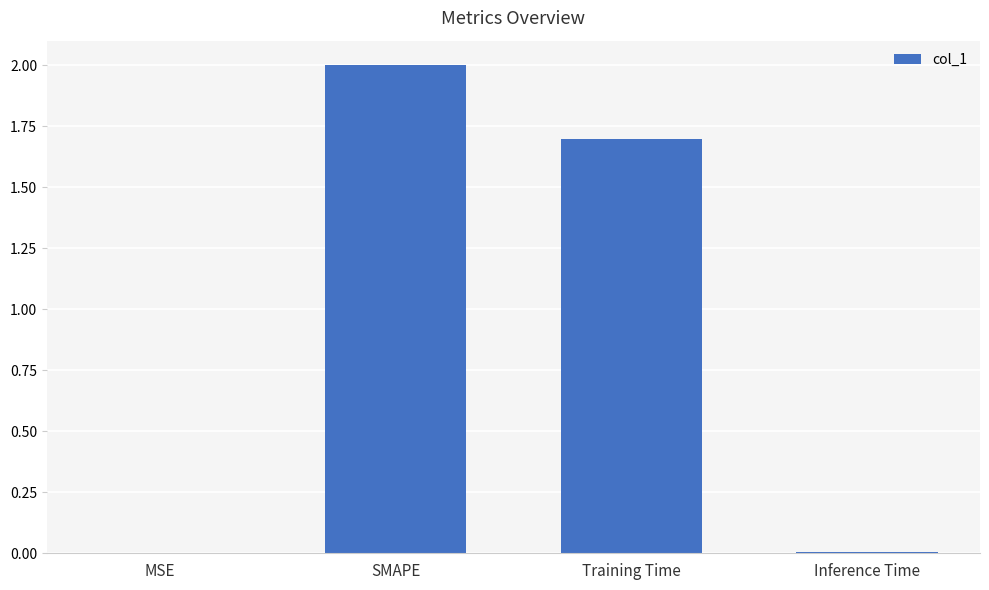

What is the change in value from MSE to Training Time?

+1.7